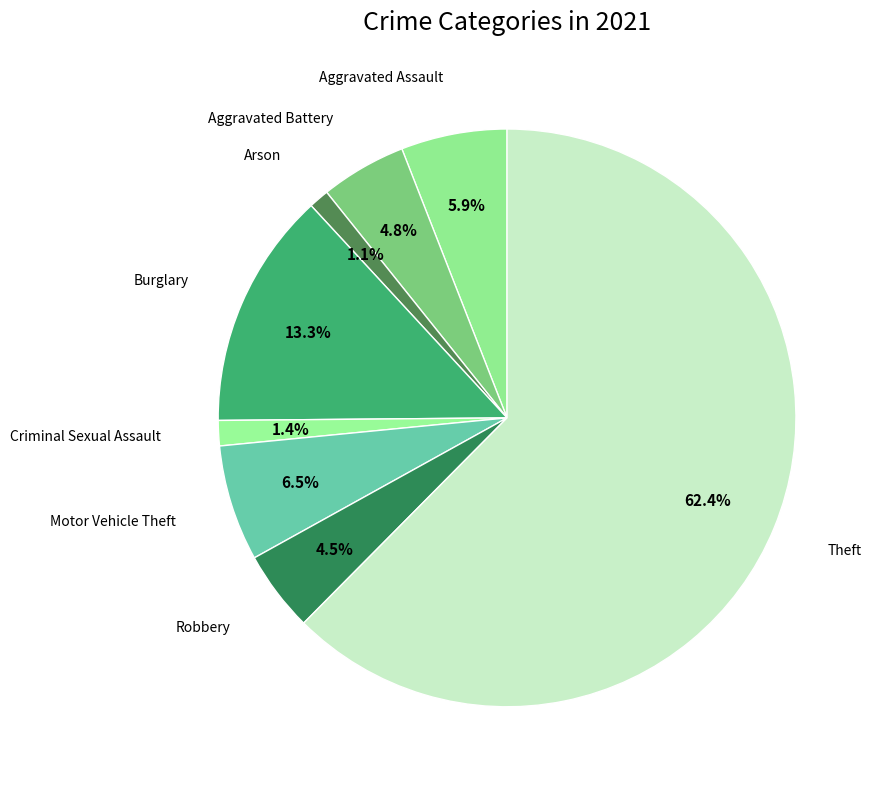

What percentage do Arson and Theft together represent?

63.6%